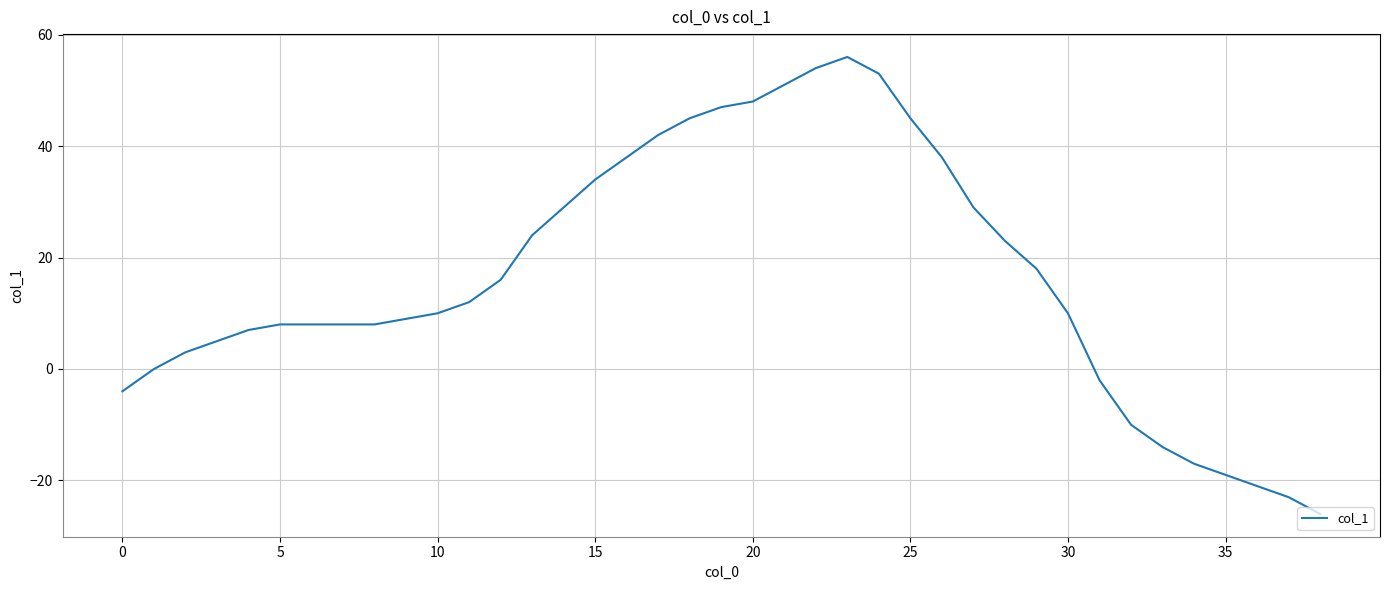

What is the difference between the maximum and minimum values?

82